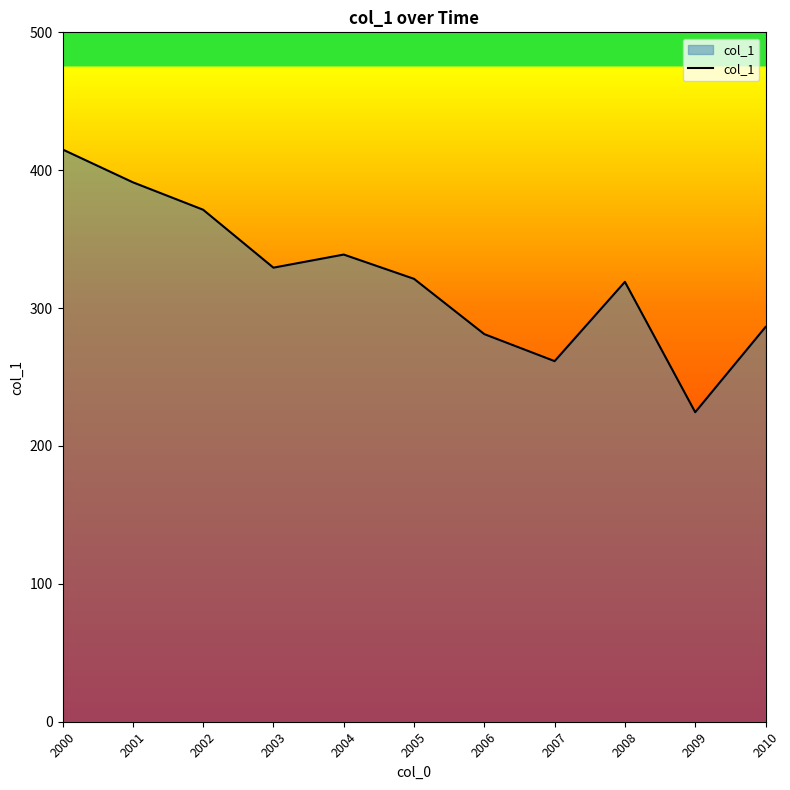

The value at 2009 is 127.8. True or false?

False